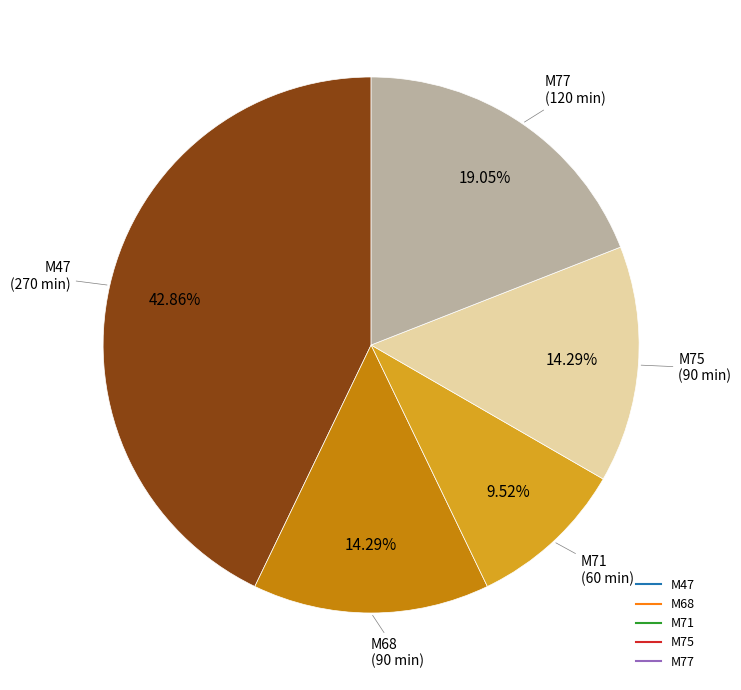

Is it true that M68 is 14% of the pie?

True